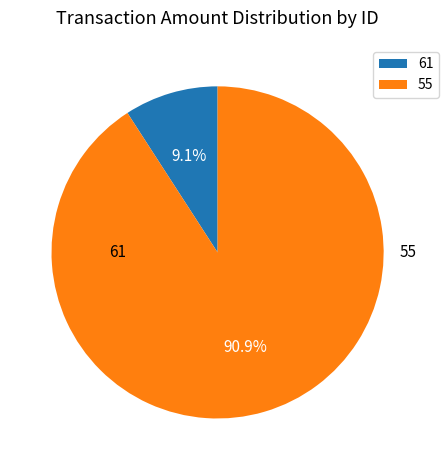

What is the ratio of the value at 55 to the value at 61?

9.9